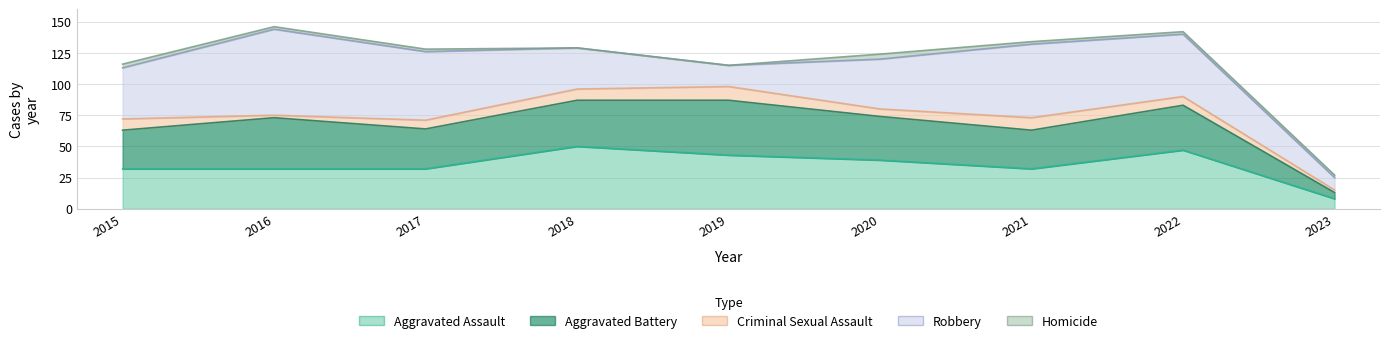

What is the maximum value shown in the chart?

69